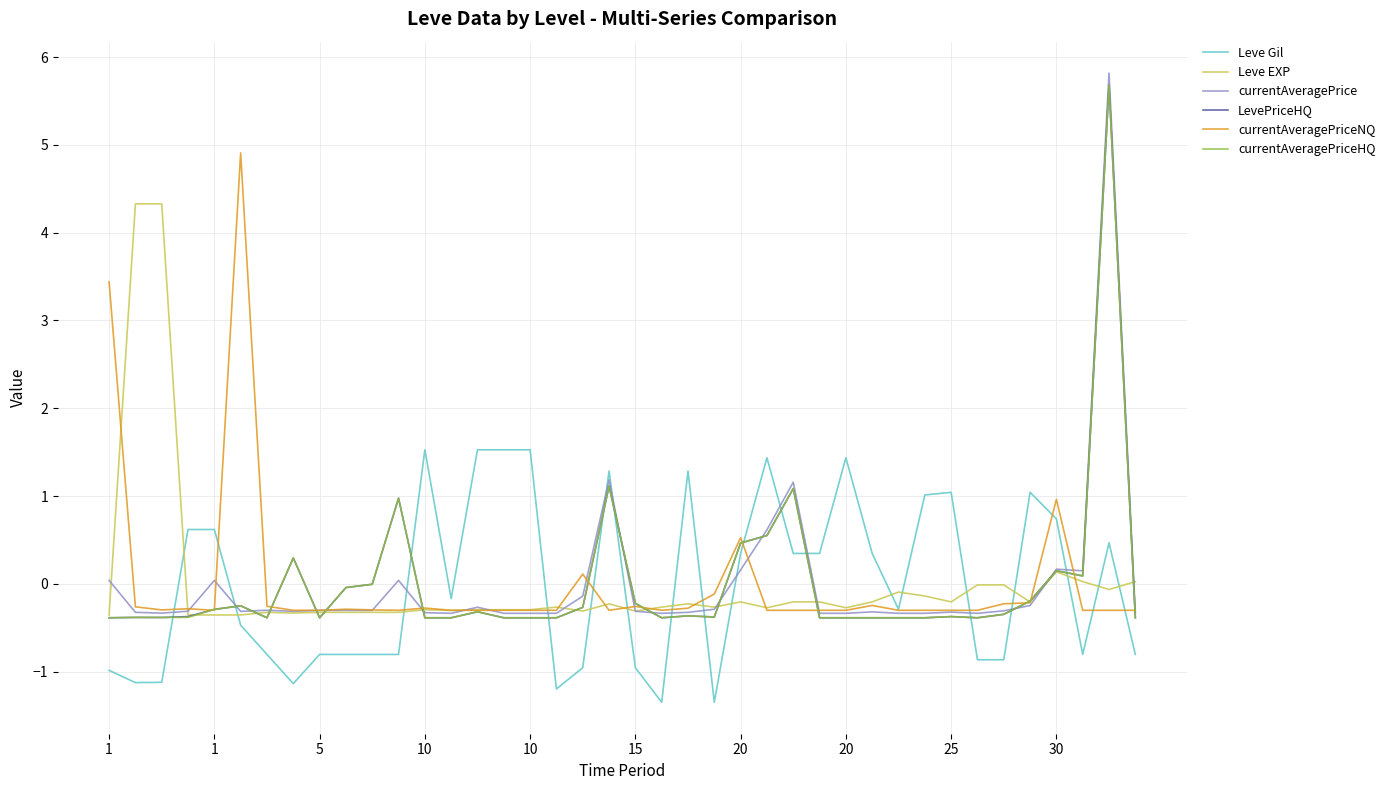

Which series has the largest range (max minus min)?

currentAveragePrice